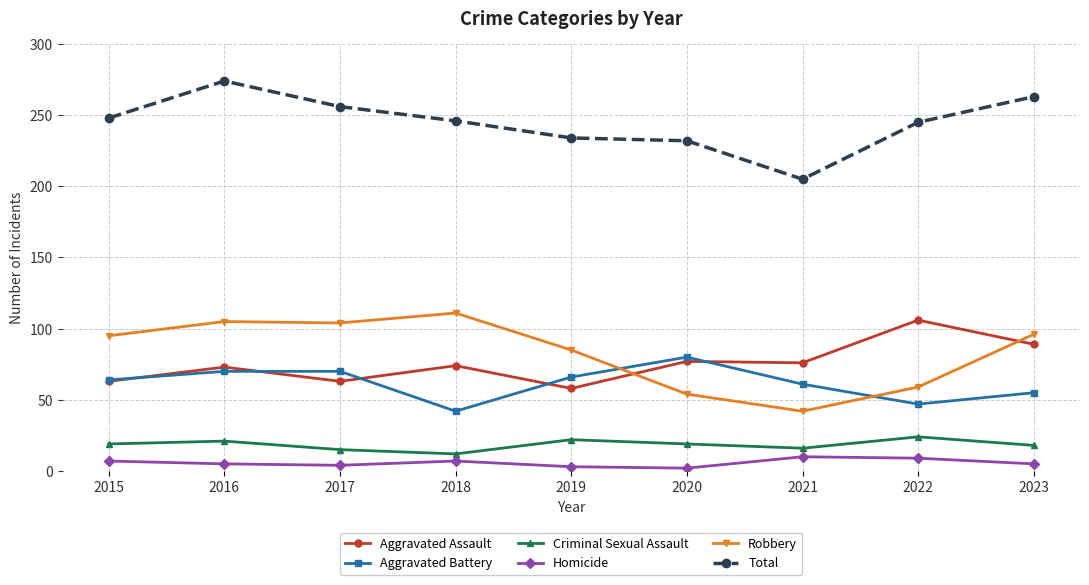

List the series in order of their peak value, lowest first.

Homicide, Criminal Sexual Assault, Aggravated Battery, Aggravated Assault, Robbery, Total